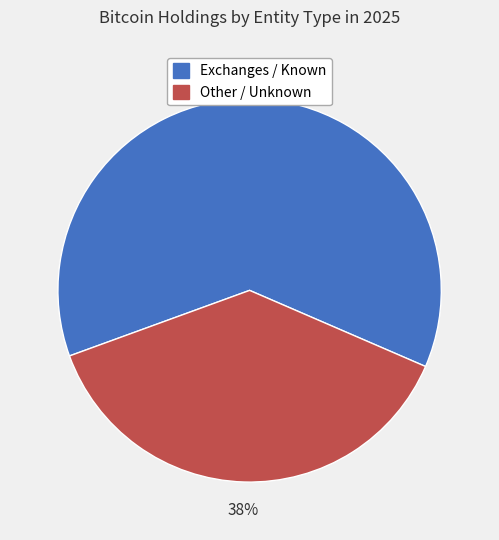

To the nearest percent, what is the average slice percentage?

50%